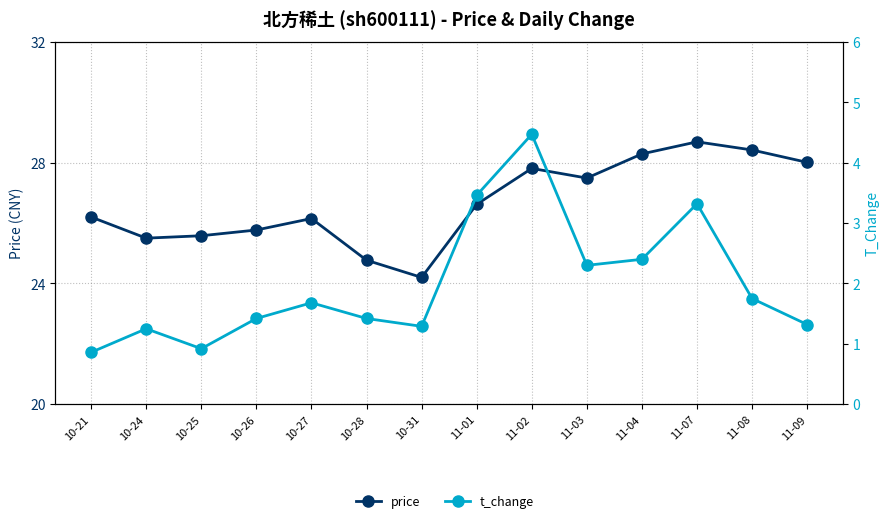

In t_change, how many points are lower than both neighbors (excluding endpoints)?

3